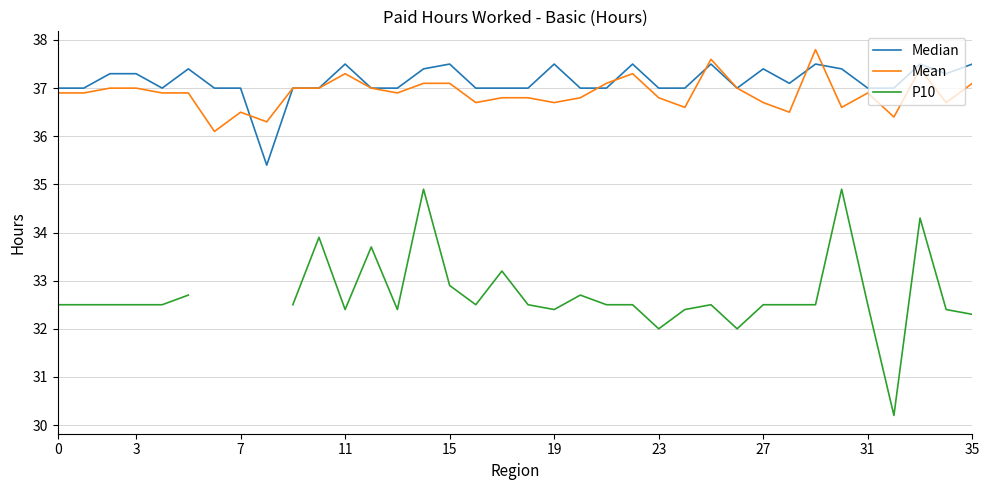

What is the sum of all Median values?

1337.0